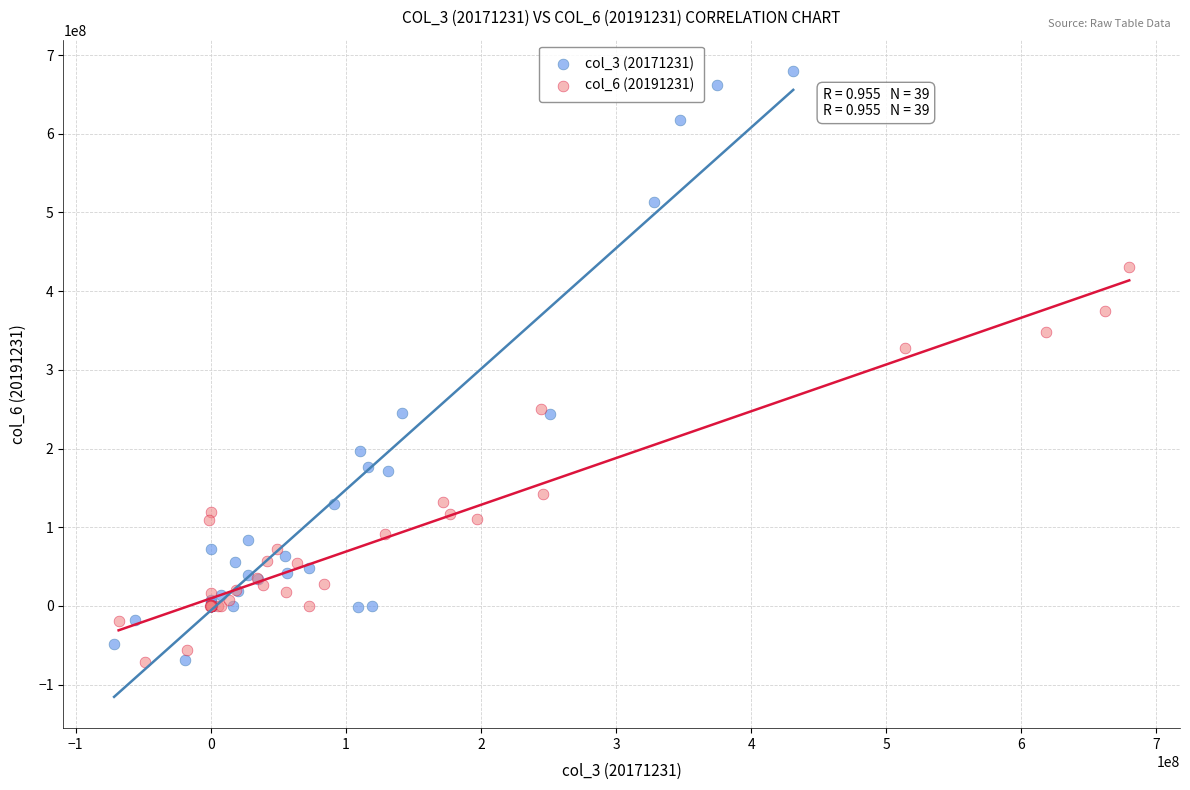

Which series contains the highest Y value?

col_3 (20171231)